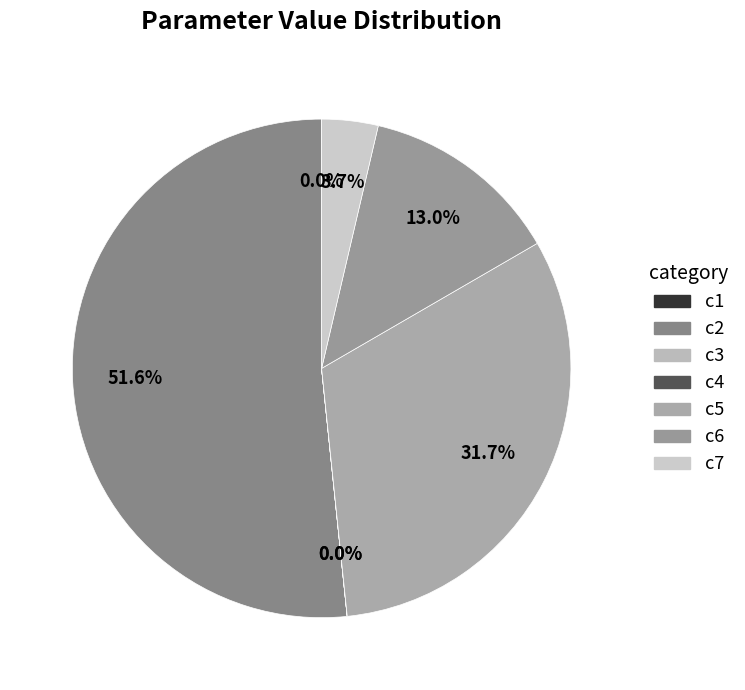

What is the largest slice in the pie chart?

c2